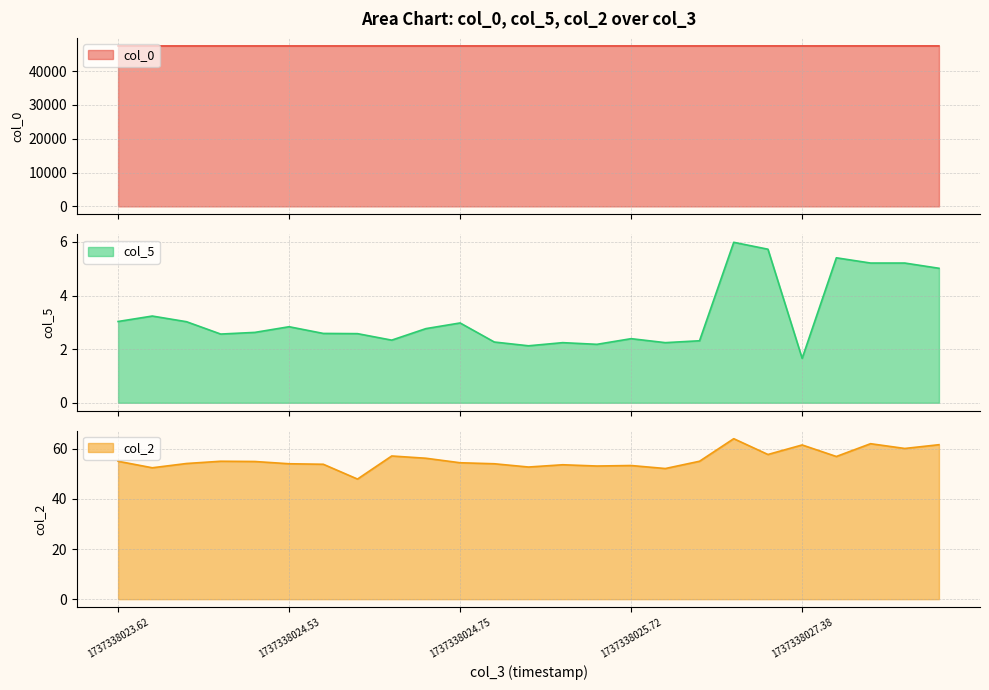

Reading left to right, extract all data points from this chart.

col_0: 47414.7	47415.0	47415.0	47414.8	47414.7	47415.0	47414.9	47414.9	47414.7	47416.2	47416.4	47414.7	47414.8	47414.9	47416.1	47416.4	47416.4	47416.5	47420.4	47420.4	47416.5	47420.4	47420.4	47420.4	47420.3
col_5: 3.0	3.2	3.0	2.6	2.6	2.8	2.6	2.6	2.3	2.8	3.0	2.3	2.1	2.2	2.2	2.4	2.2	2.3	6.0	5.7	1.7	5.4	5.2	5.2	5.0
col_2: 55.0	52.4	54.1	55.0	54.9	54.0	53.8	47.9	57.1	56.2	54.4	54.0	52.7	53.6	53.1	53.3	52.1	55.0	64.0	57.7	61.5	56.9	62.0	60.1	61.6